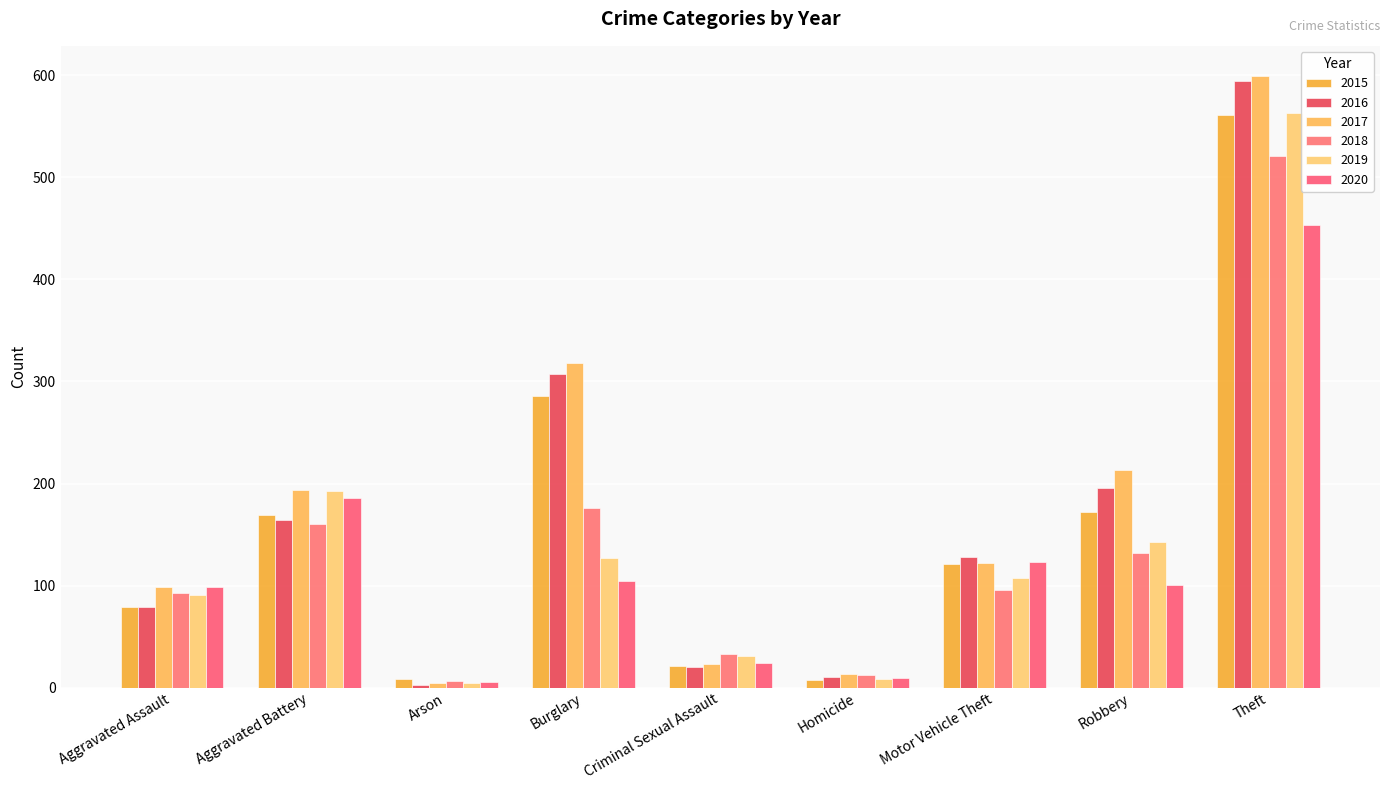

The 2019 series shows 62 at Aggravated Assault. True or false?

False